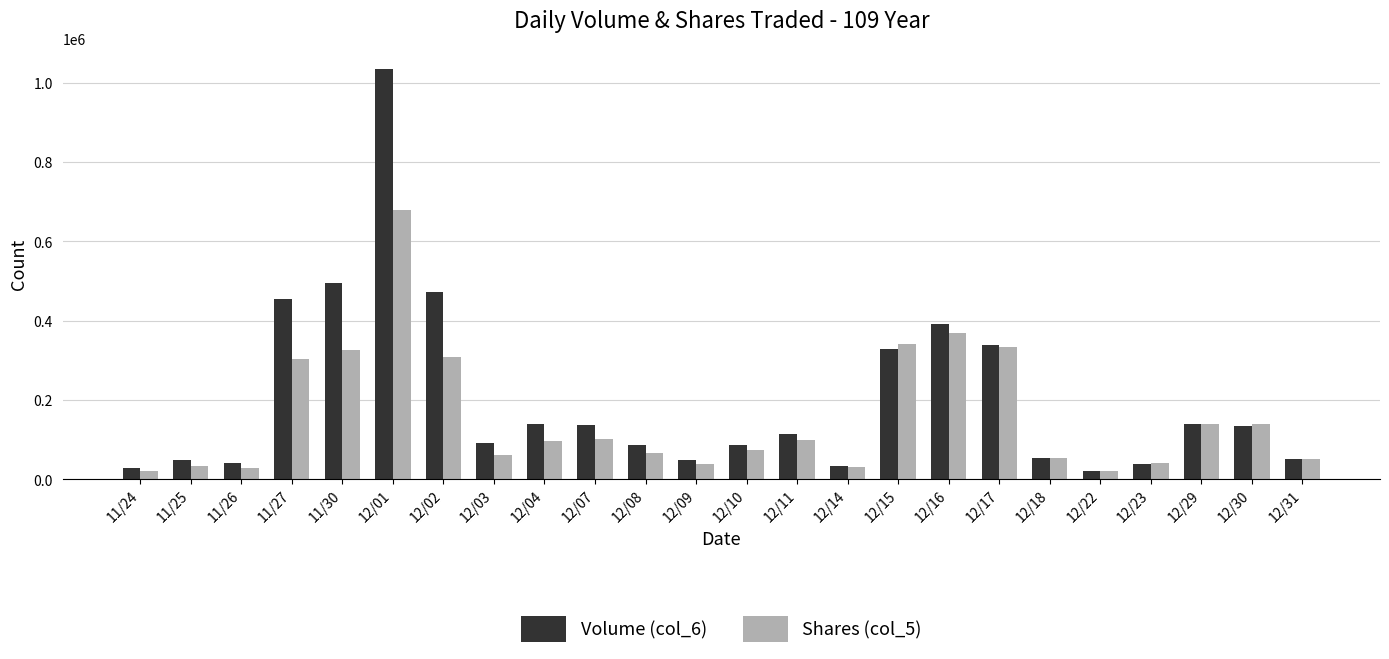

What is the sum of all Volume (col_6) values?

4812580